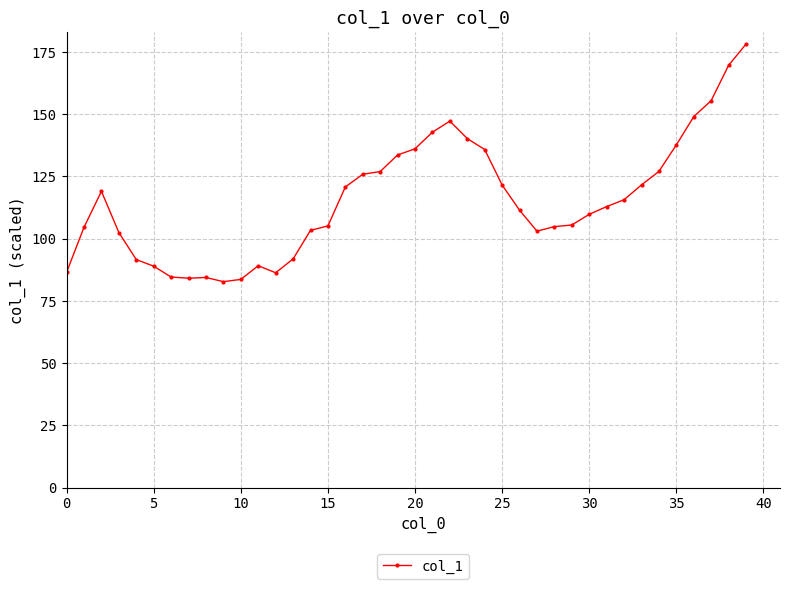

Count the number of categories in the chart.

40